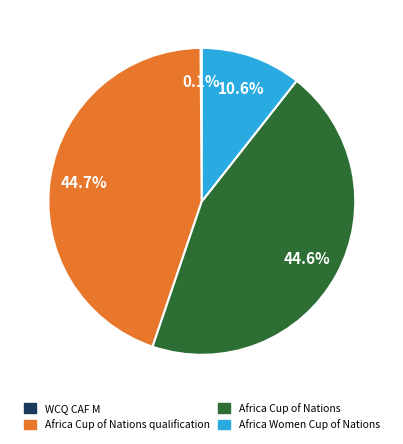

Combined, do Africa Women Cup of Nations and Africa Cup of Nations qualification account for over 50%?

Yes